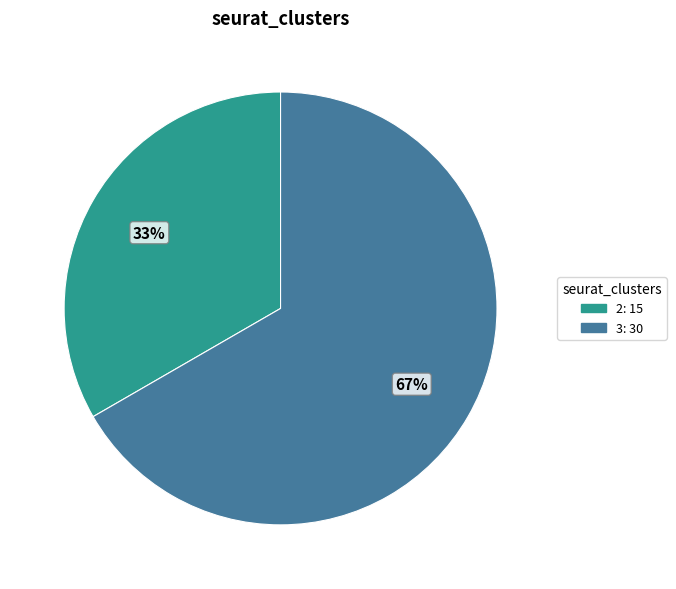

Does any single category account for the majority?

Yes